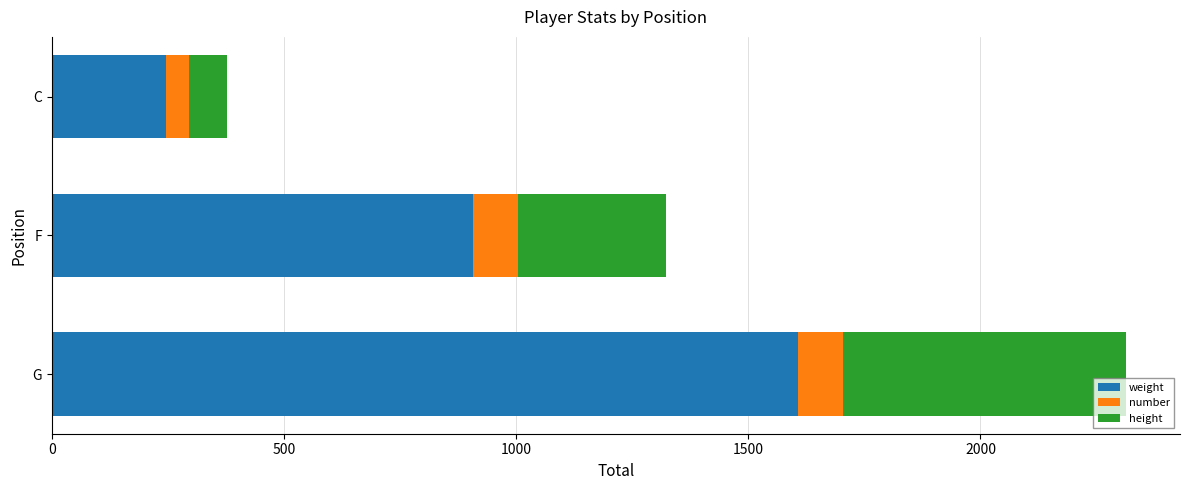

At which label does weight reach its peak?

G